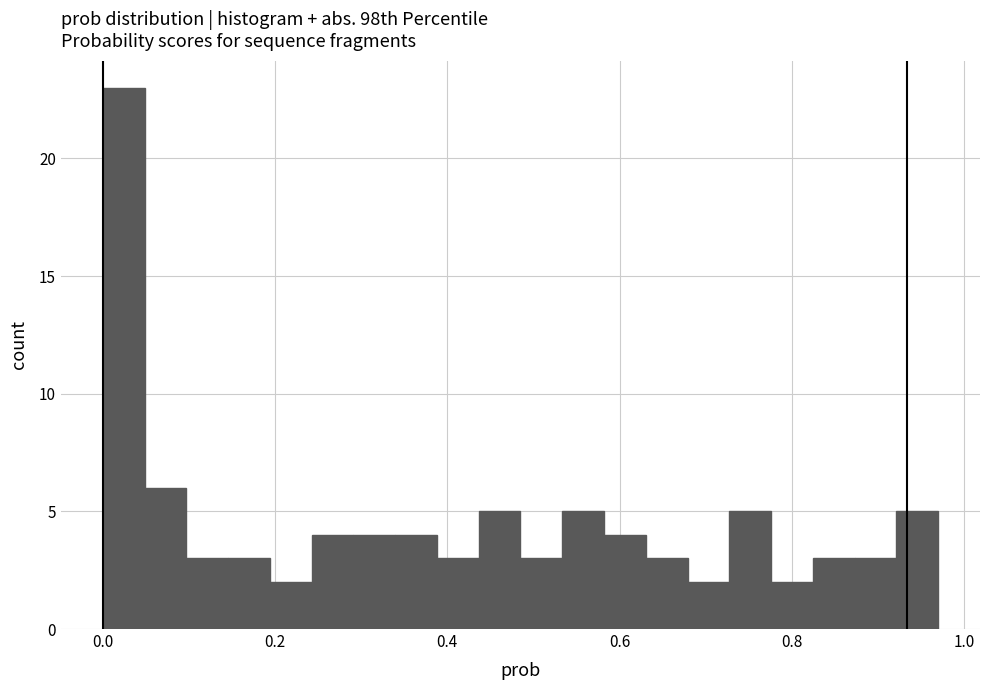

Read against the x-axis, roughly where is the centre of the tallest bar?

0.02